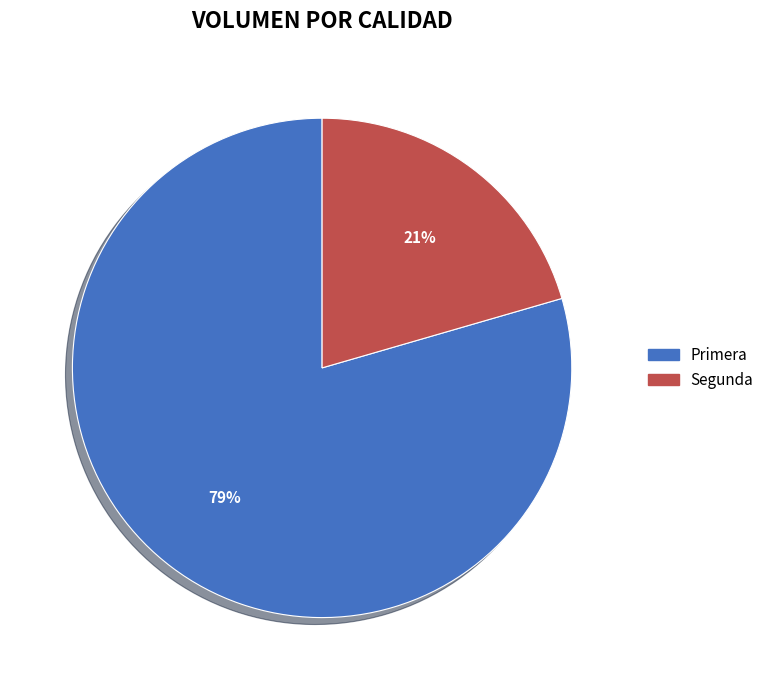

The Segunda slice represents 21% of the pie. True or false?

True